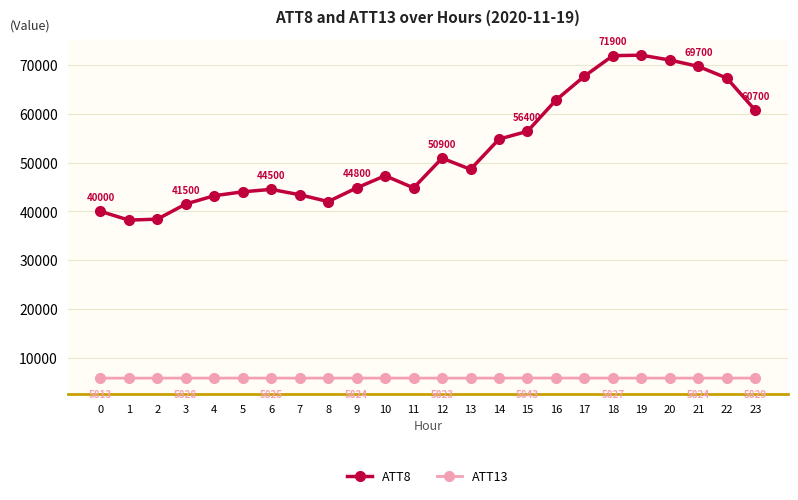

True or false: ATT13 and ATT8 intersect in this chart.

False